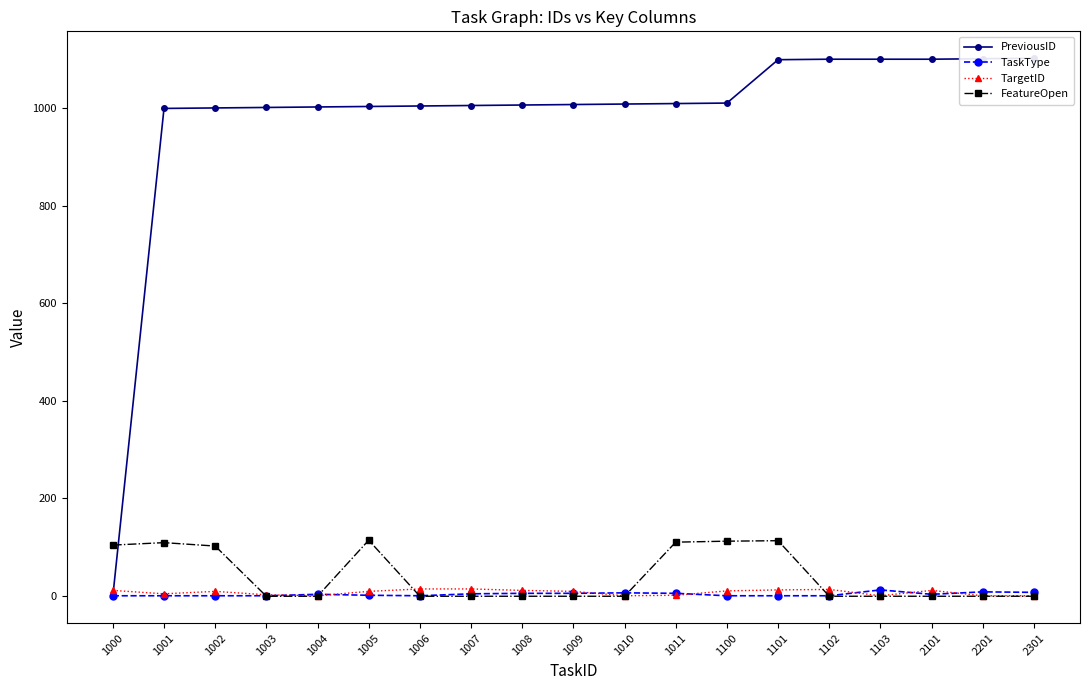

True or false: TargetID has more than 1 points higher than both neighbors.

True